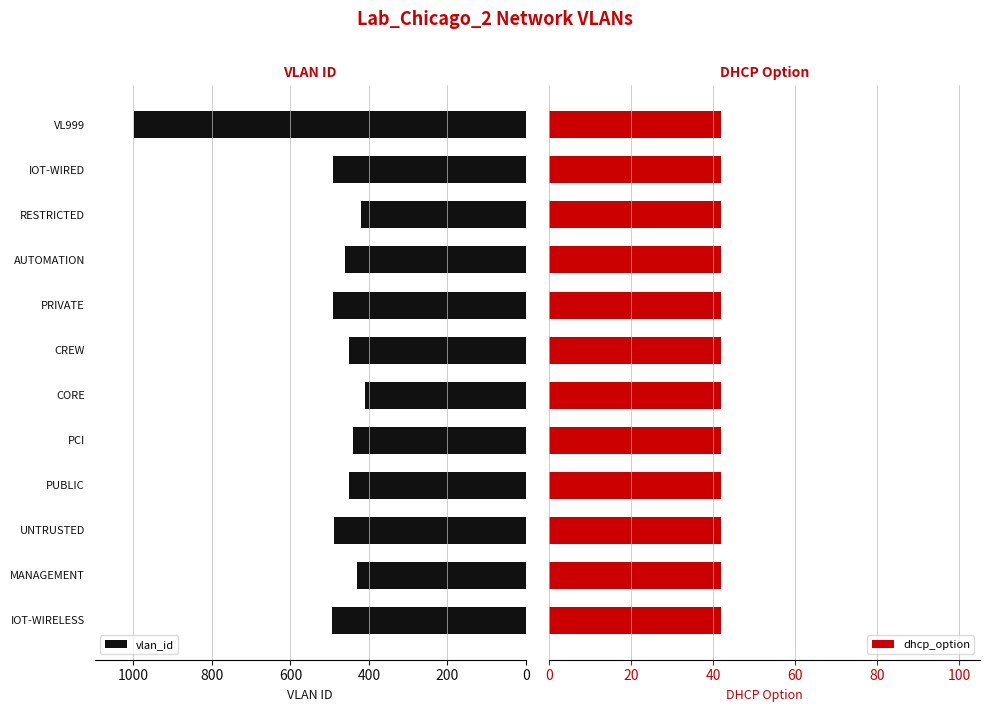

What is the minimum value shown in the chart?

0.6